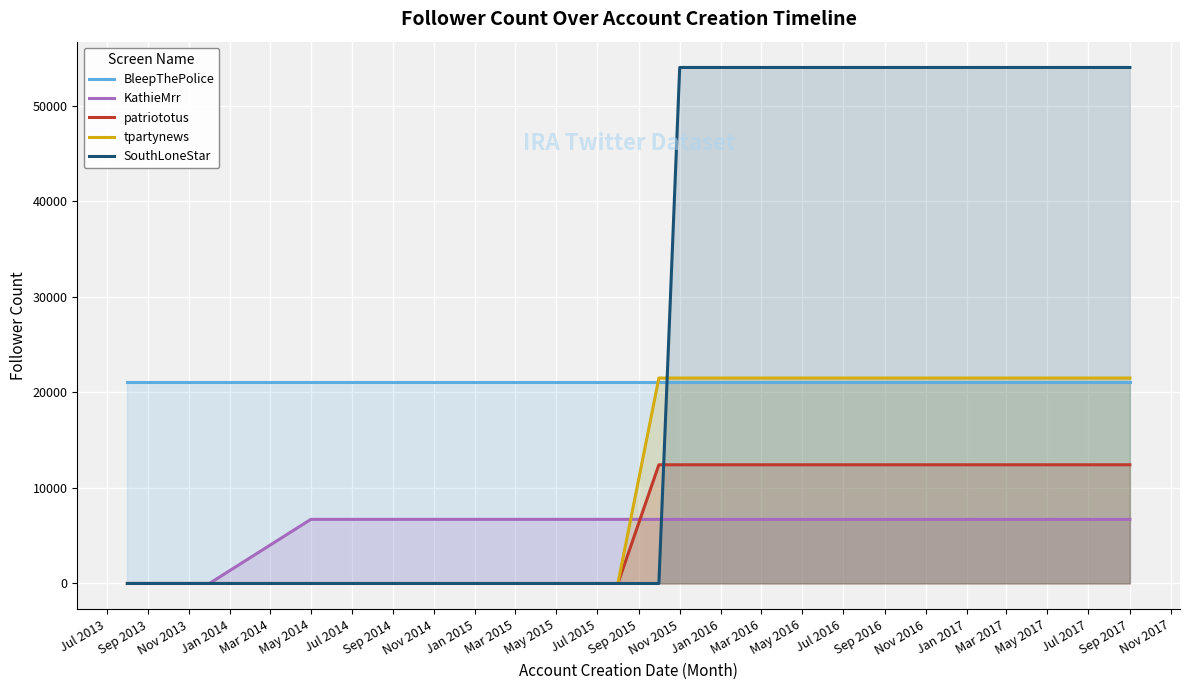

What is the total value across all series at Sep 2017?

115725